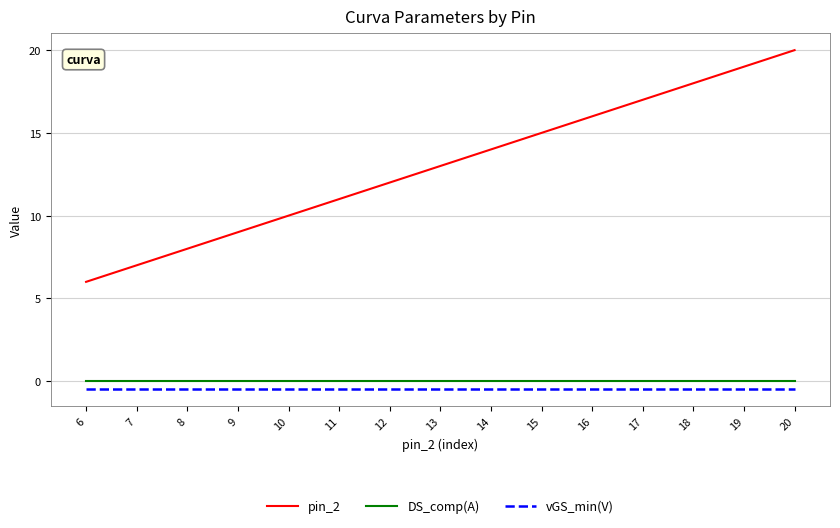

What is the difference between the maximum and minimum values in the pin_2 series?

14.0